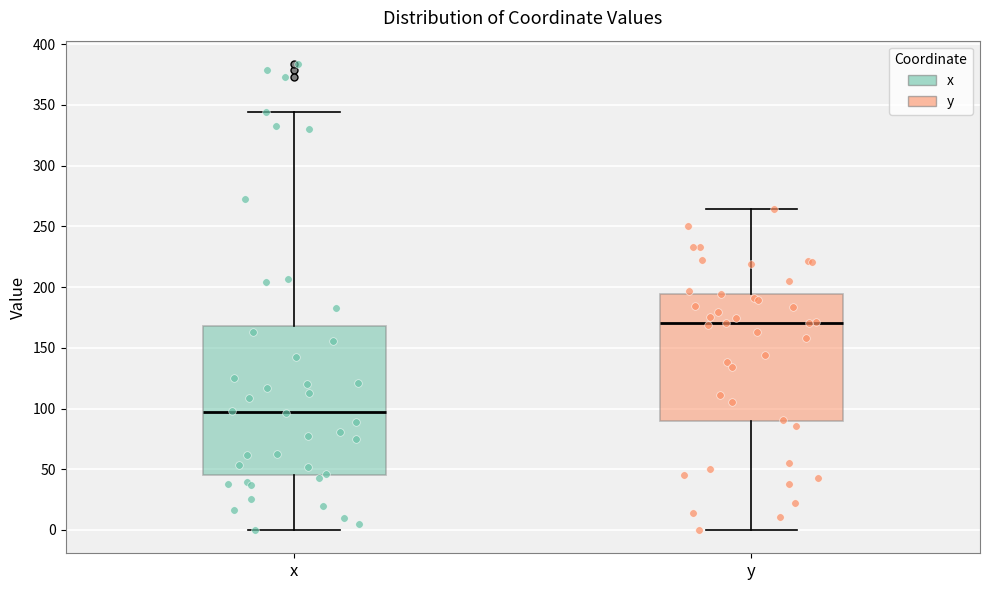

Which box's median line is the highest?

y